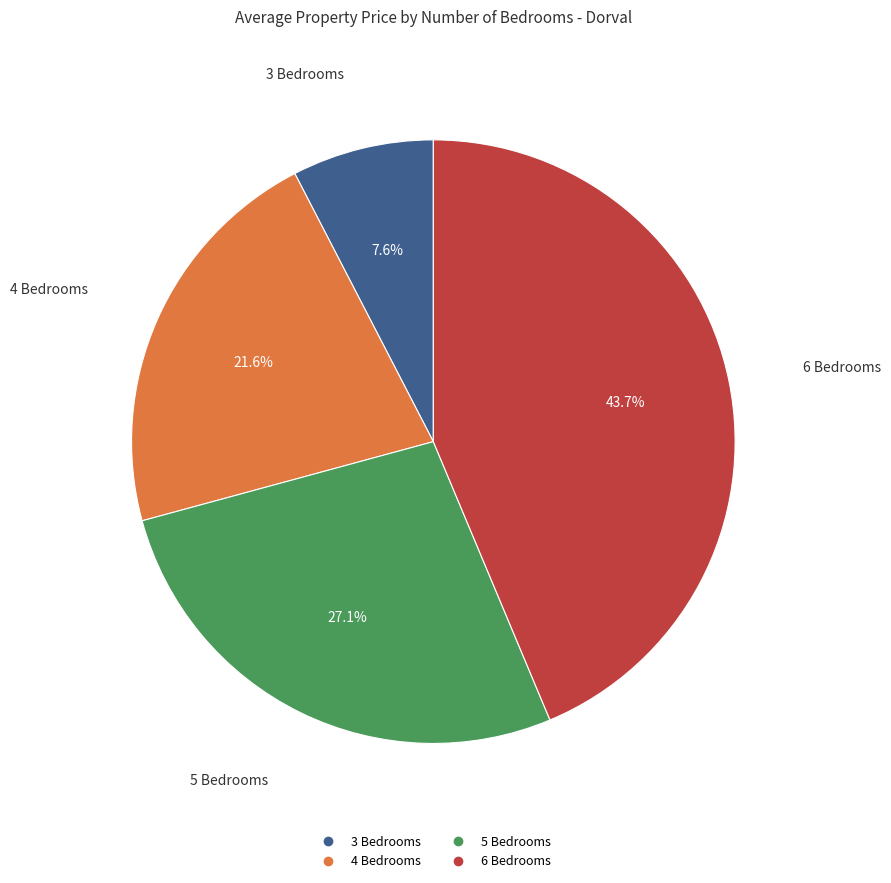

Does any single category account for the majority?

No